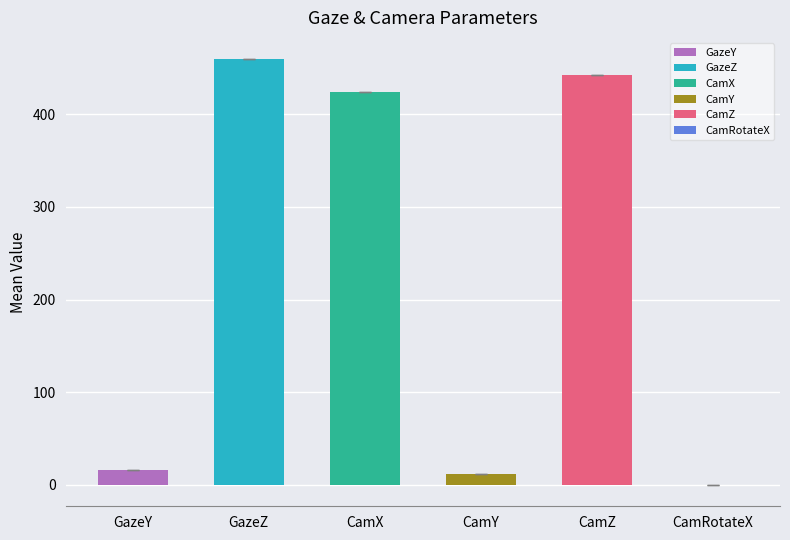

What is the approximate value of GazeY at GazeY?

16.4